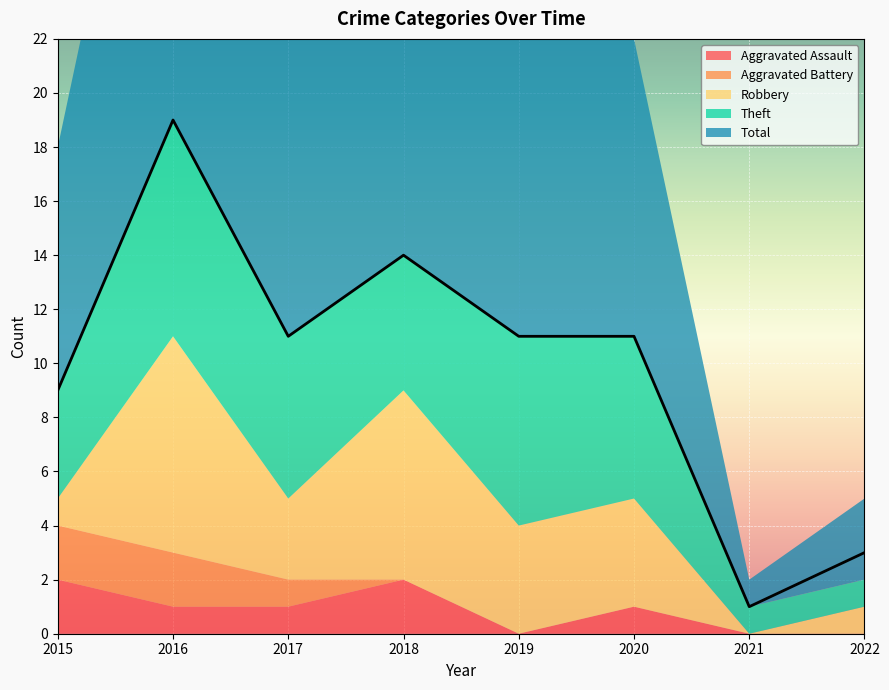

Where is the first local maximum for Robbery?

2016